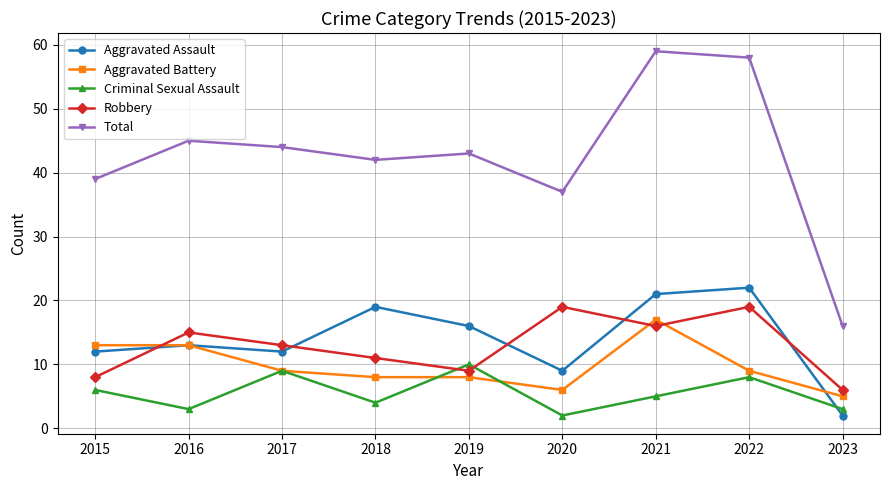

How many intersections are there between Robbery and Aggravated Battery?

3